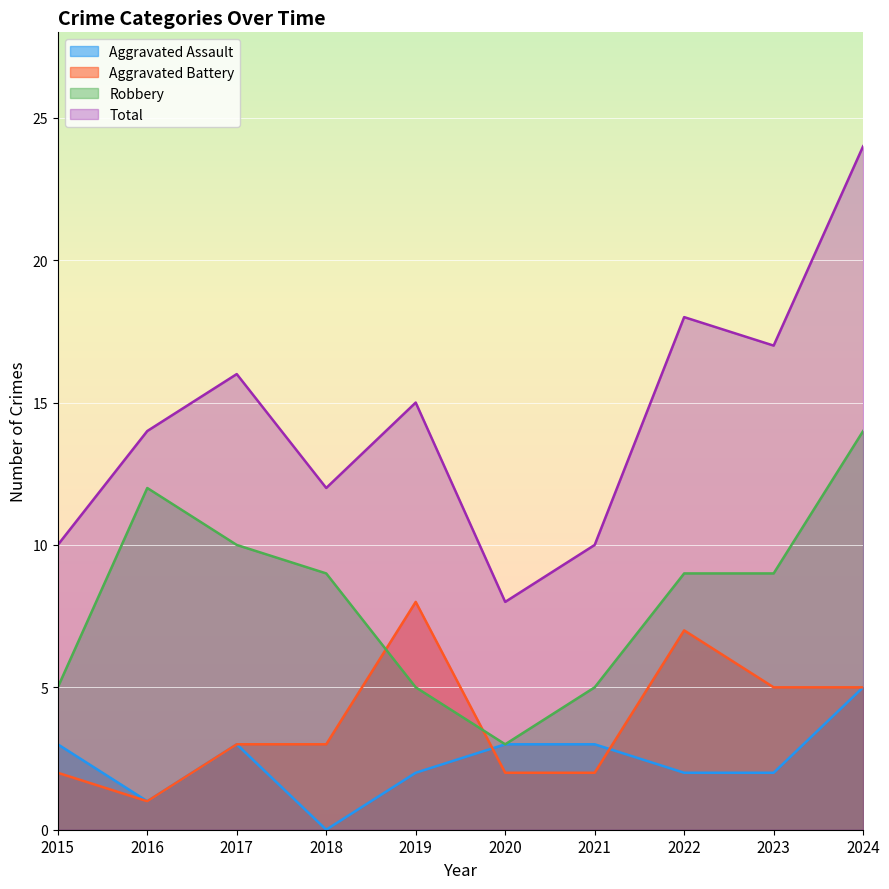

At which label is Total closest to 16?

2017